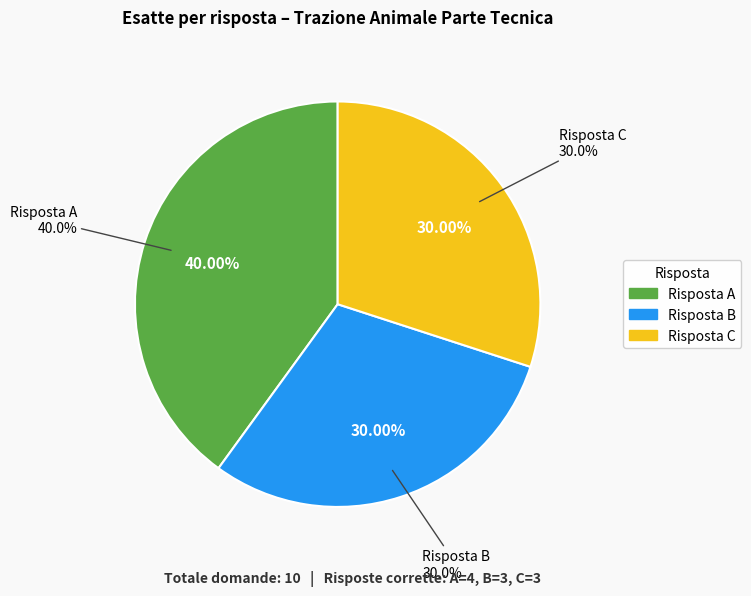

What is the largest slice in the pie chart?

Risposta A